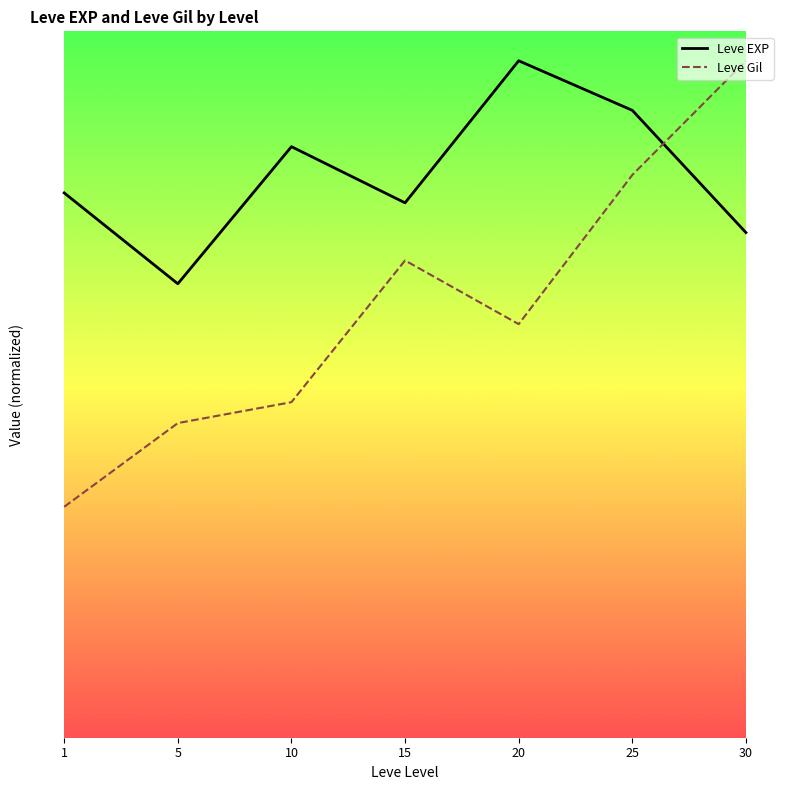

Does the chart have visible grid lines?

No